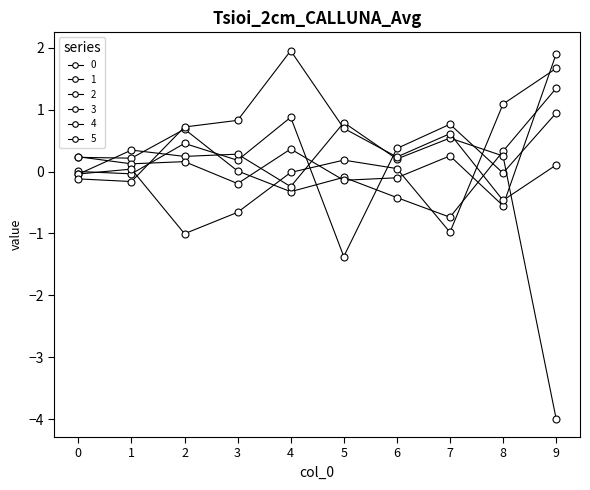

Which series changed the most between 4 and 7?

5